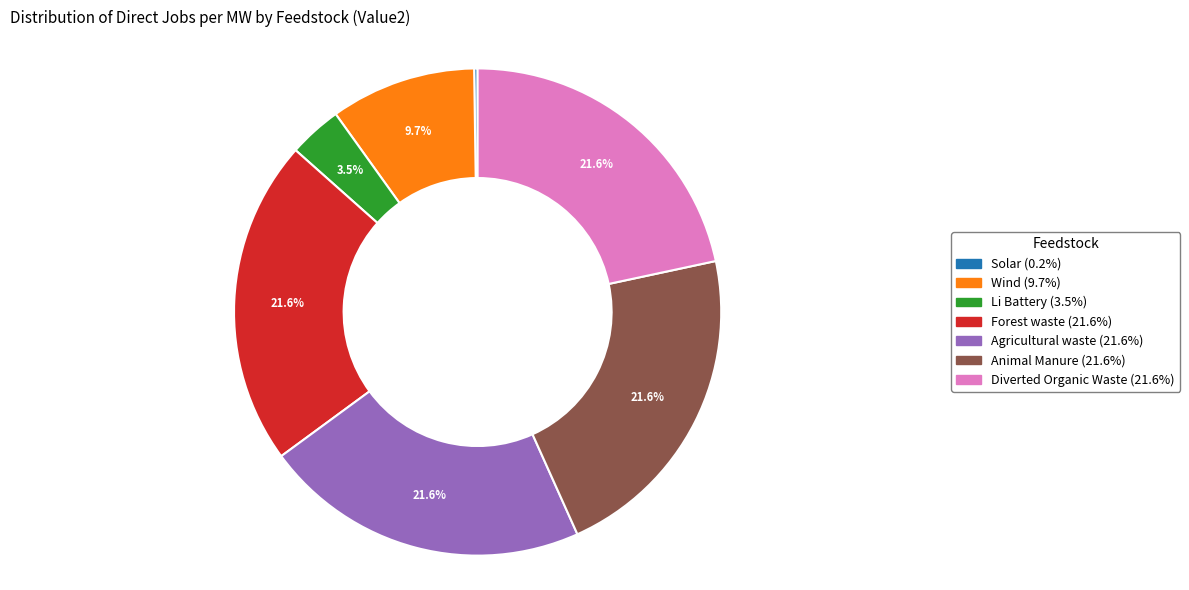

Does Wind represent more than half of the total?

No